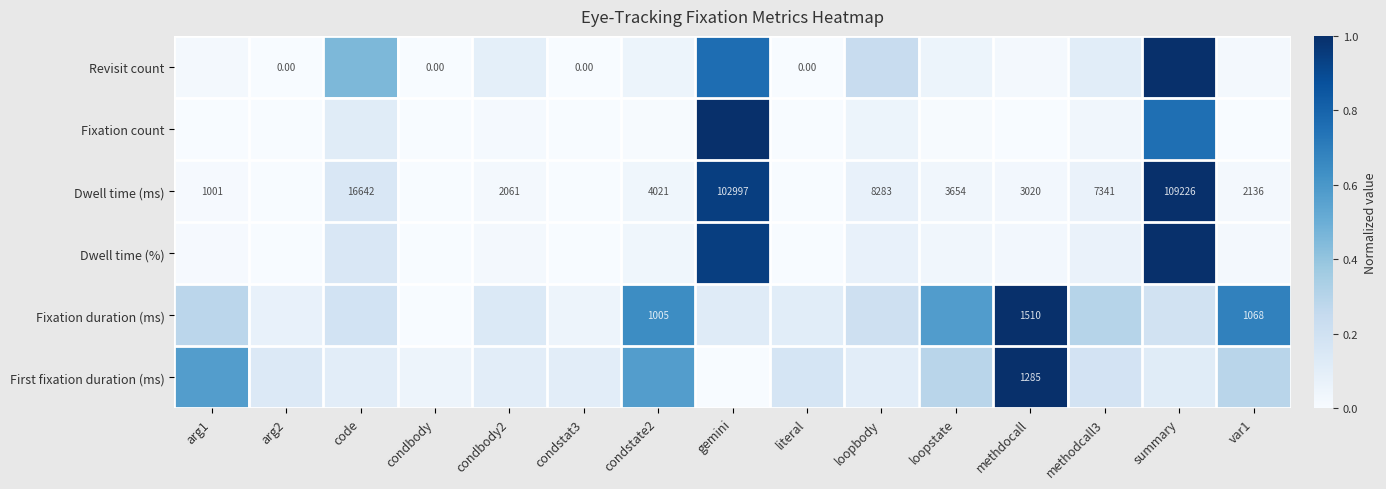

How many data points does each series have?

15